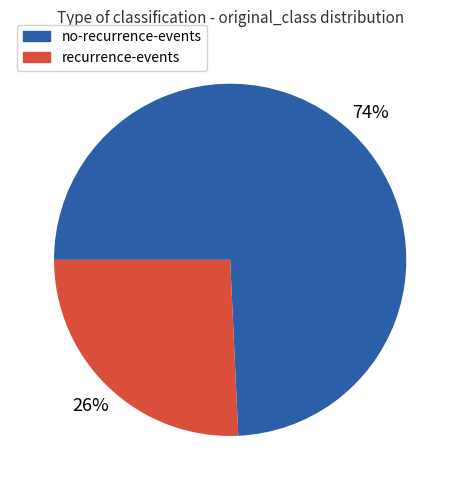

Which category accounts for the majority?

no-recurrence-events